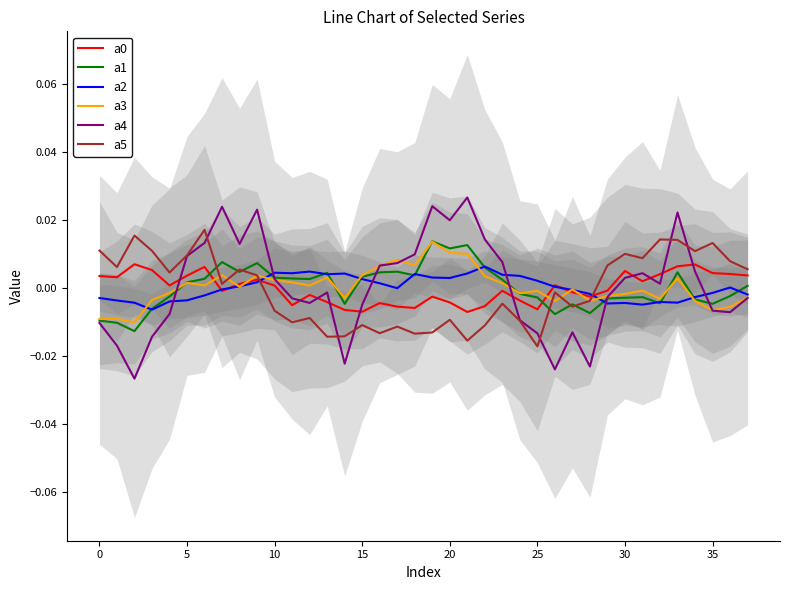

At which category is the sum across all series the highest?

33